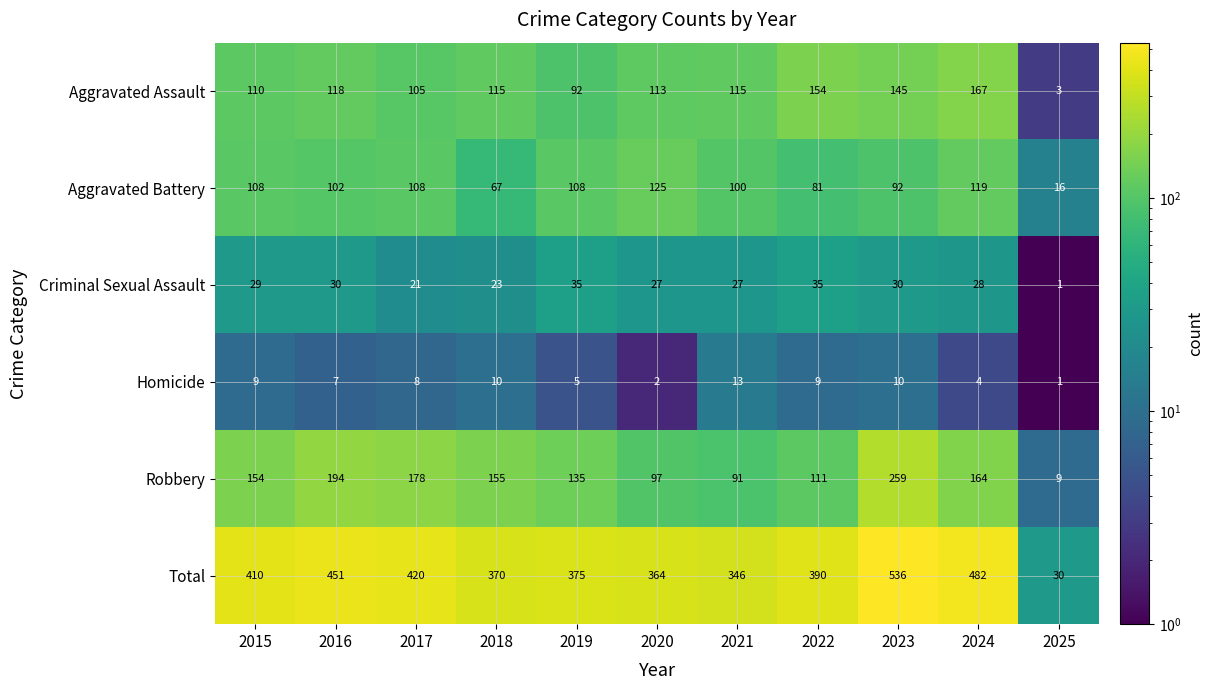

What is the average value of the Total series?

379